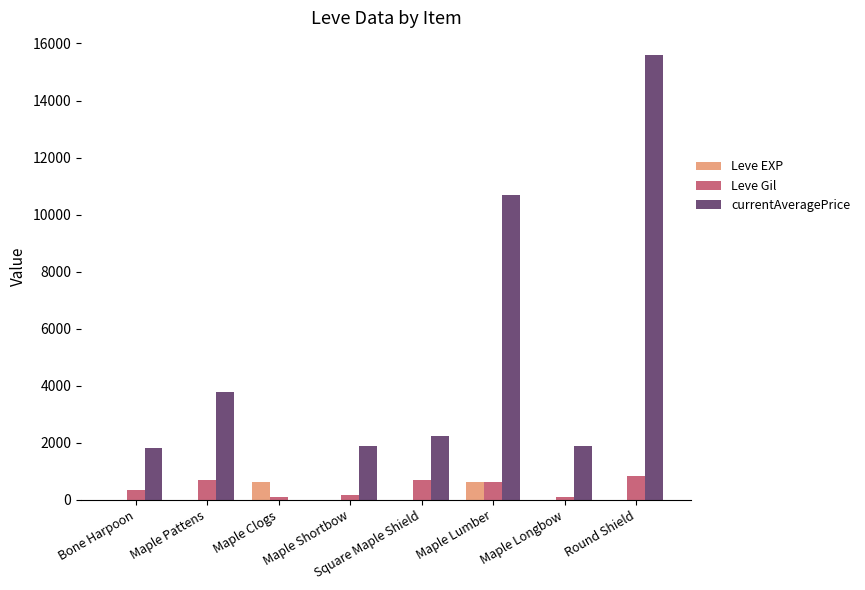

What is the total value across all series at Maple Longbow?

2008